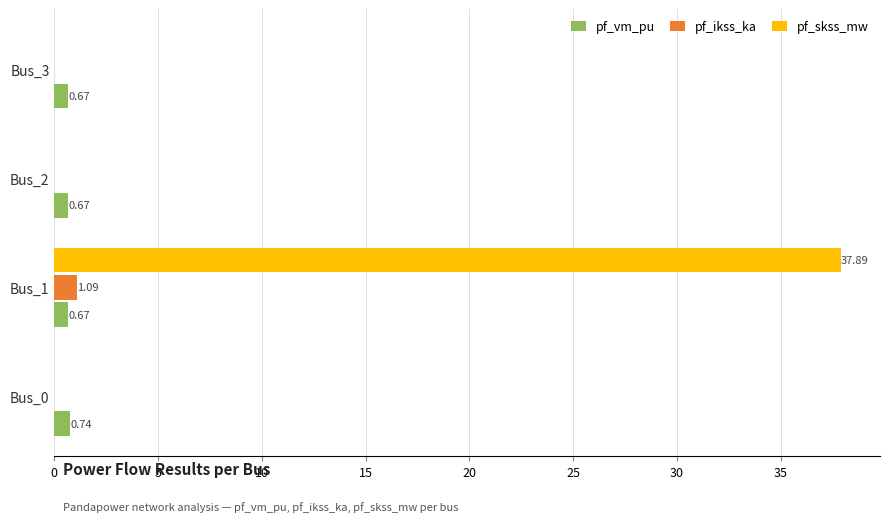

Which series changed the most between Bus_1 and Bus_2?

pf_skss_mw